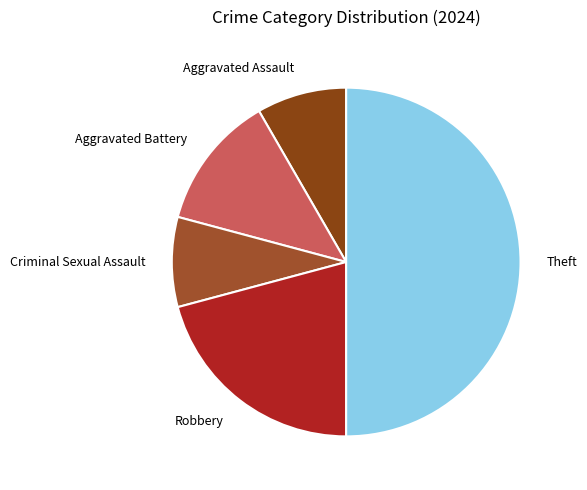

The Aggravated Assault slice represents 8% of the pie. True or false?

True